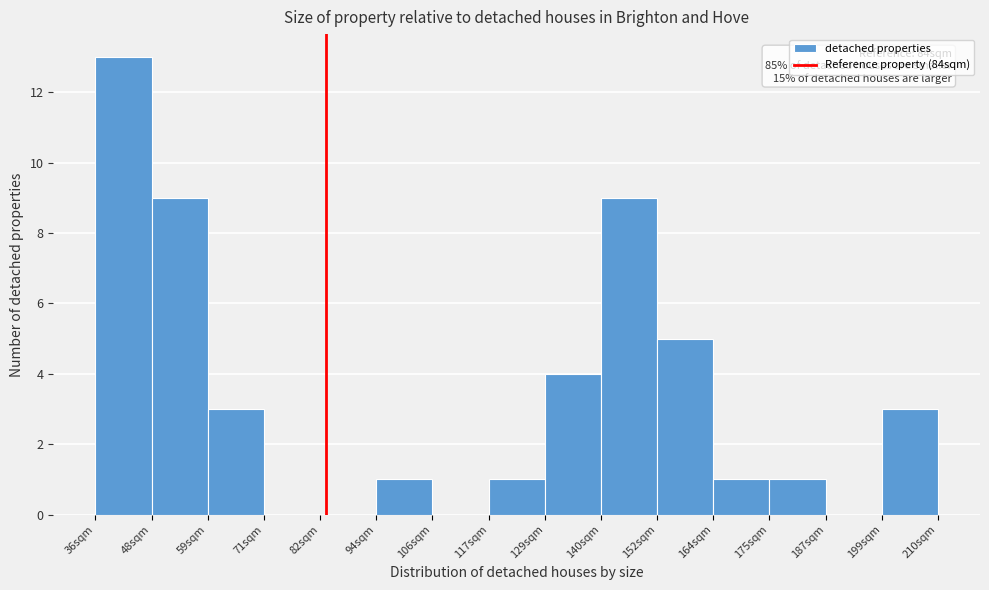

Over which range of the x-axis is the bar tallest?

36 to 48